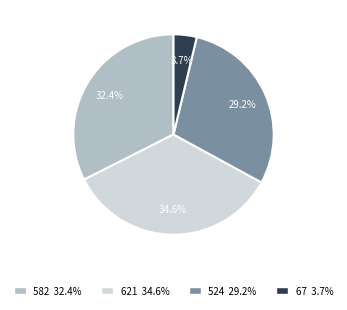

Is there any slice that represents more than half of the pie?

No